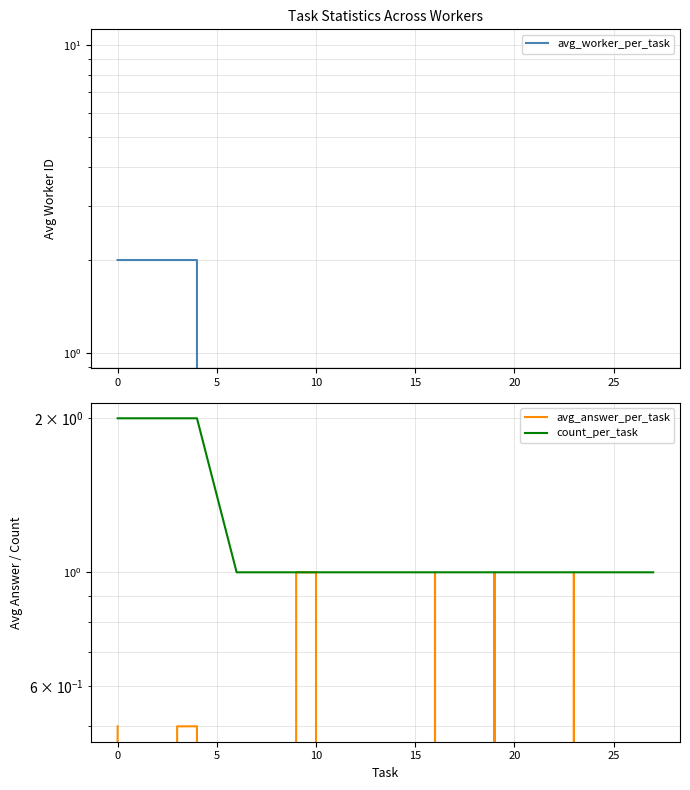

What is the value of the count_per_task point at the 3rd from the left?

2.0